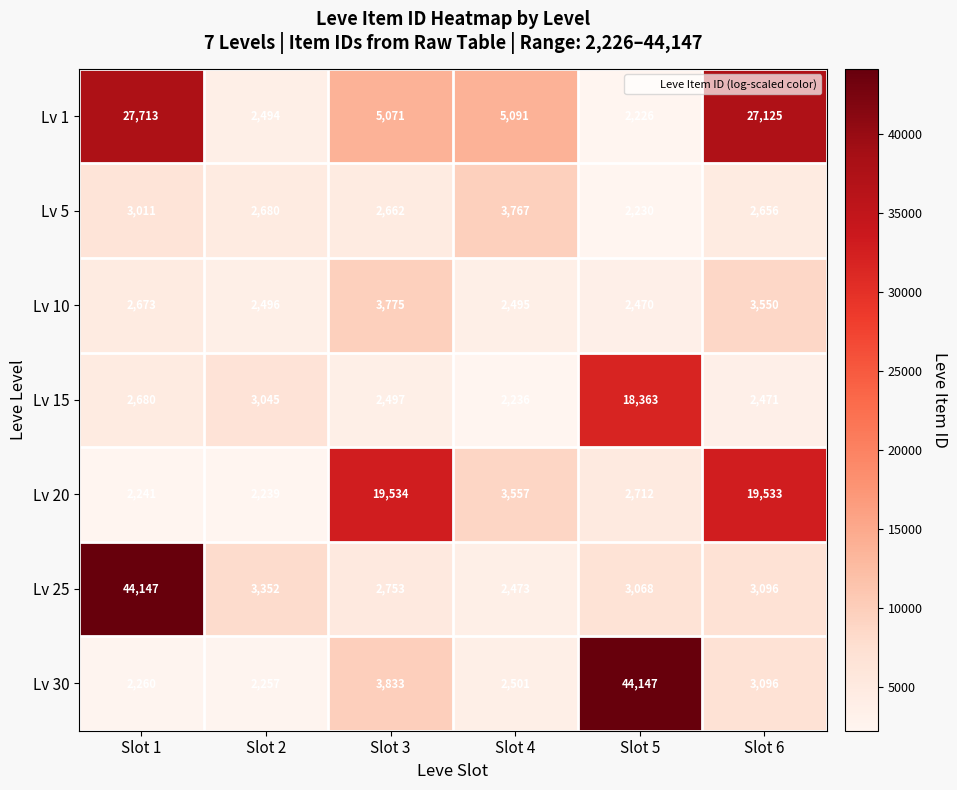

Which category has the lowest value across all series?

Slot 5